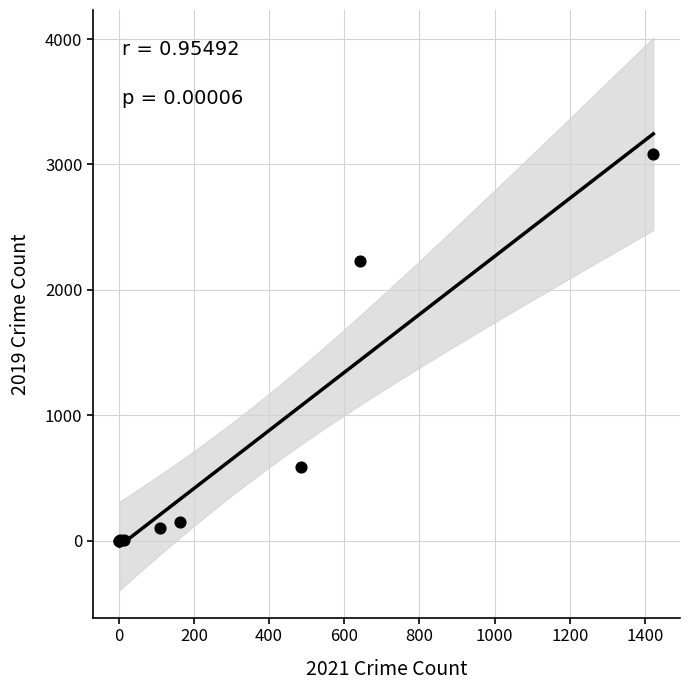

What Y value in the scatter plot is closest to 1540?

2230